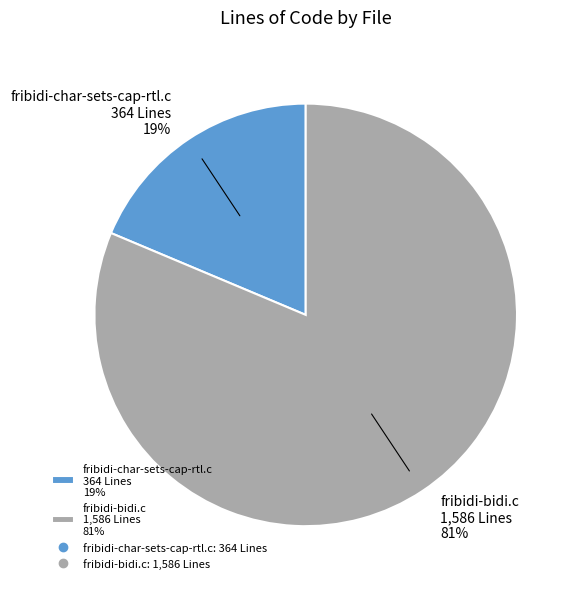

What is the ratio of the value at fribidi-char-sets-cap-rtl.c to the value at fribidi-bidi.c?

0.2